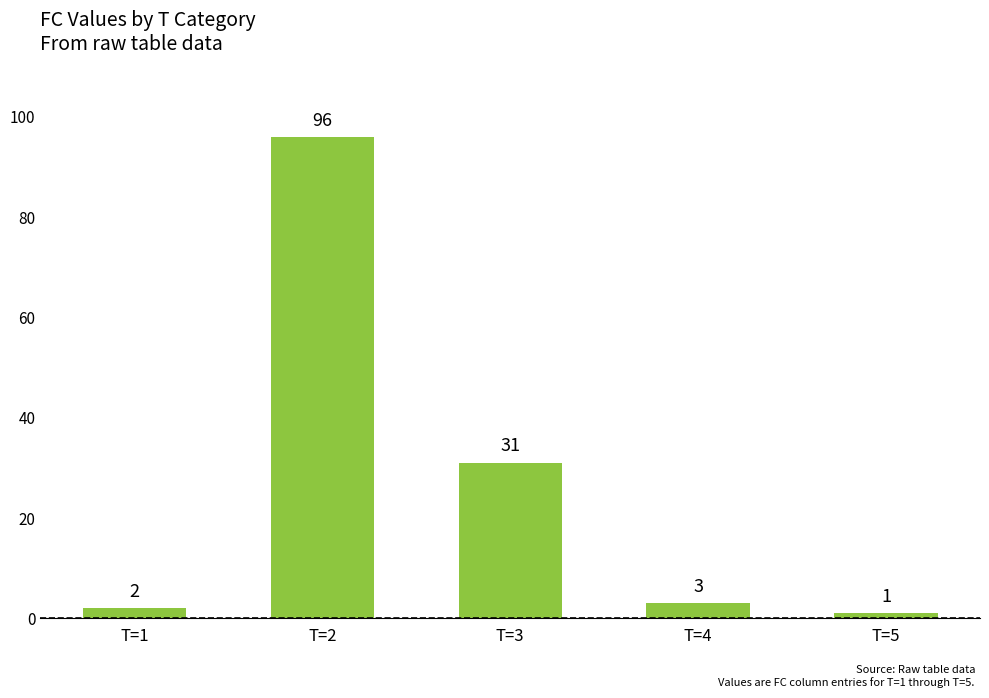

At which category does the chart reach its peak across all series?

T=2